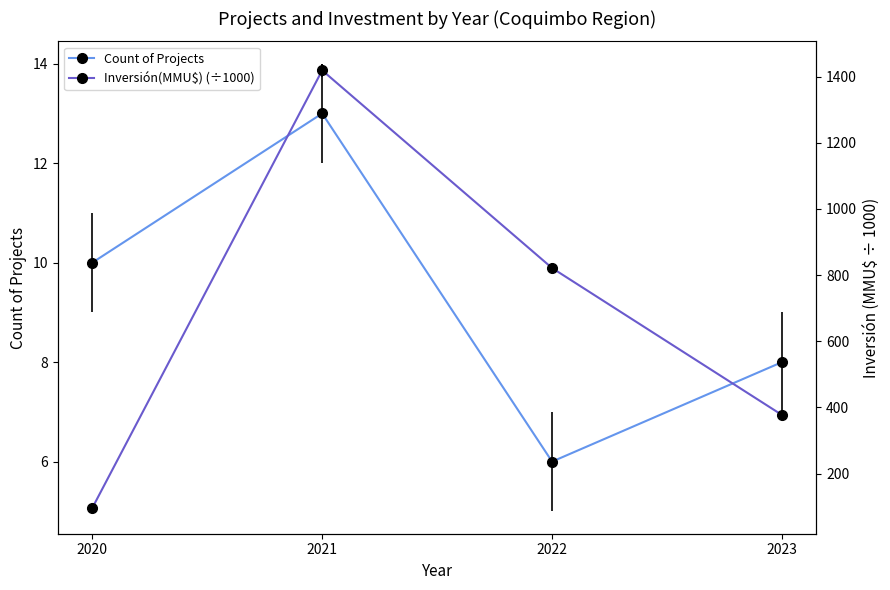

True or false: Count of Projects and Inversión(MMU$) (÷1000) intersect in this chart.

False